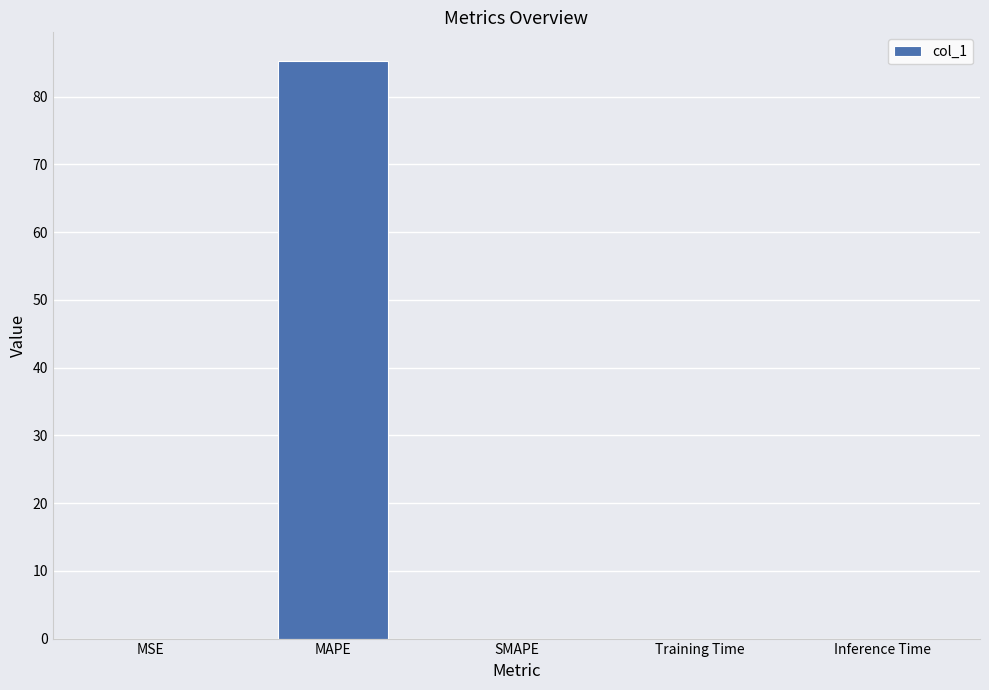

What value does the data have at MAPE?

85.2